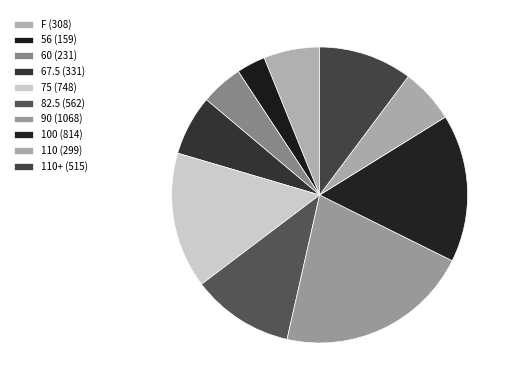

Count the number of slices in the pie.

10